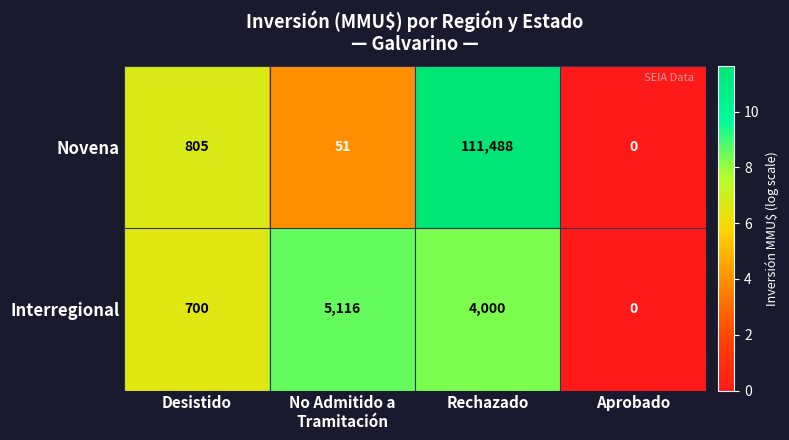

Between No Admitido a
Tramitación and Aprobado, which series saw the biggest shift?

Interregional